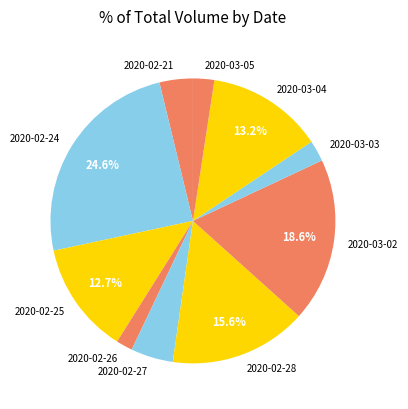

Does 2020-02-21 represent more than half of the total?

No